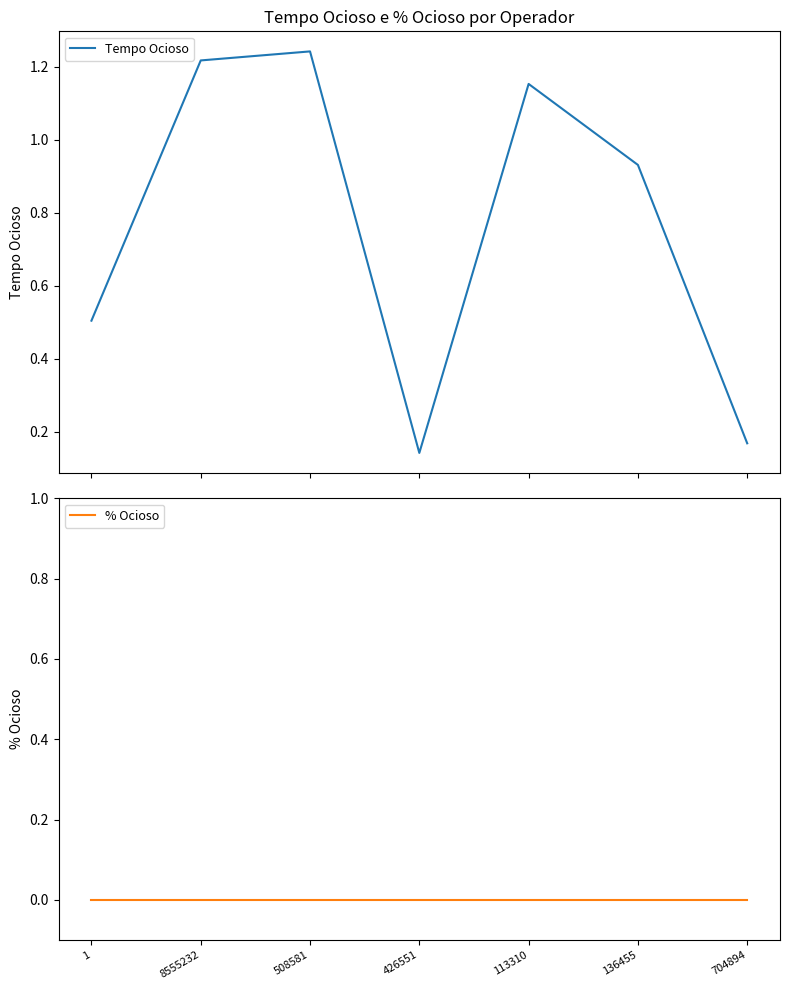

Rank the categories by % Ocioso value from highest to lowest.

1, 8555232, 508581, 426551, 113310, 136455, 704894